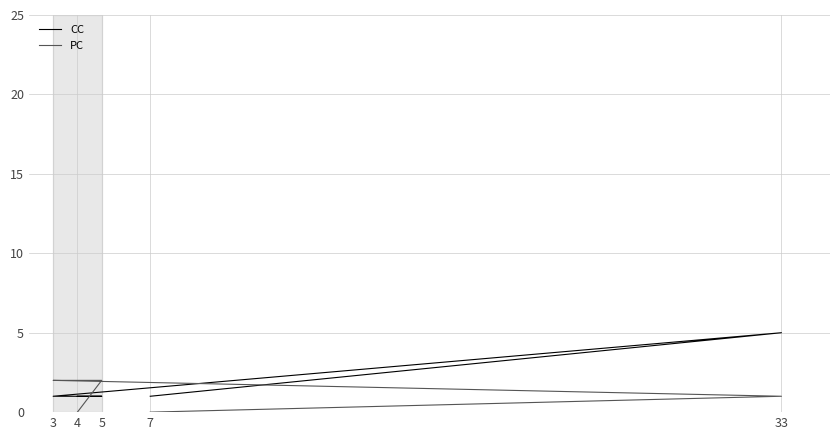

What is the sum of the CC values at 3 and 7?

2